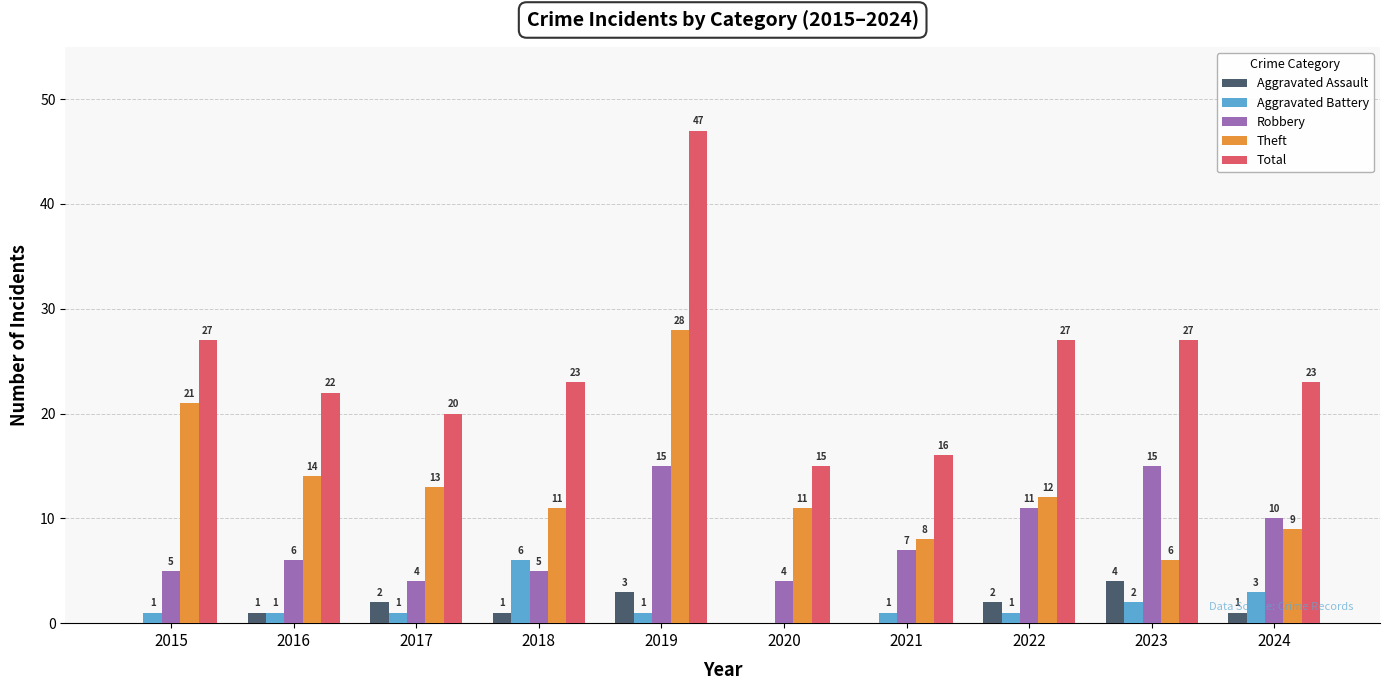

Are the bars grouped side by side (vs. stacked)?

Yes